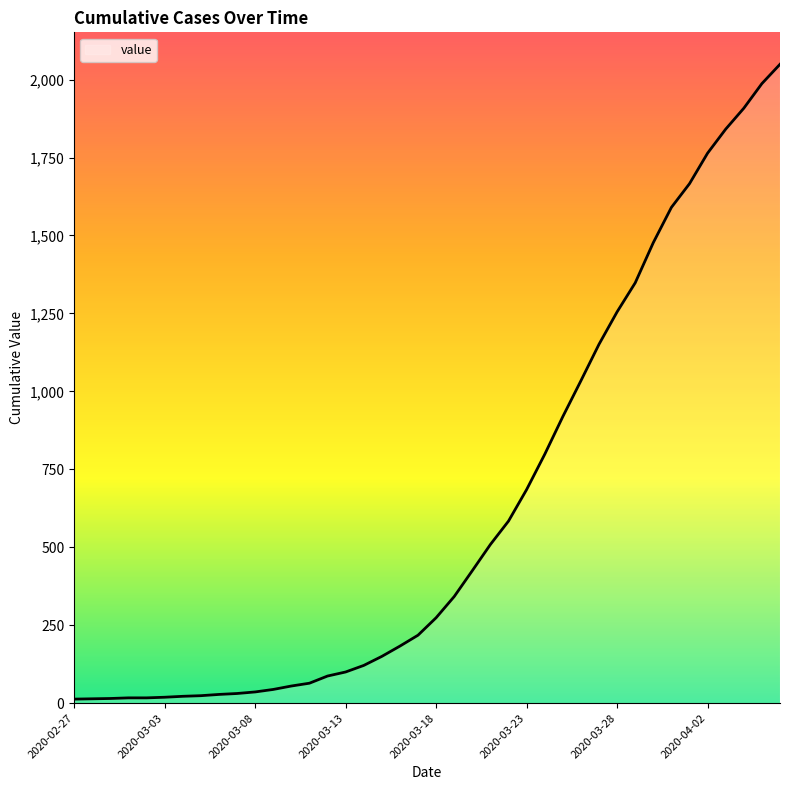

What is the maximum value shown in the chart?

2049